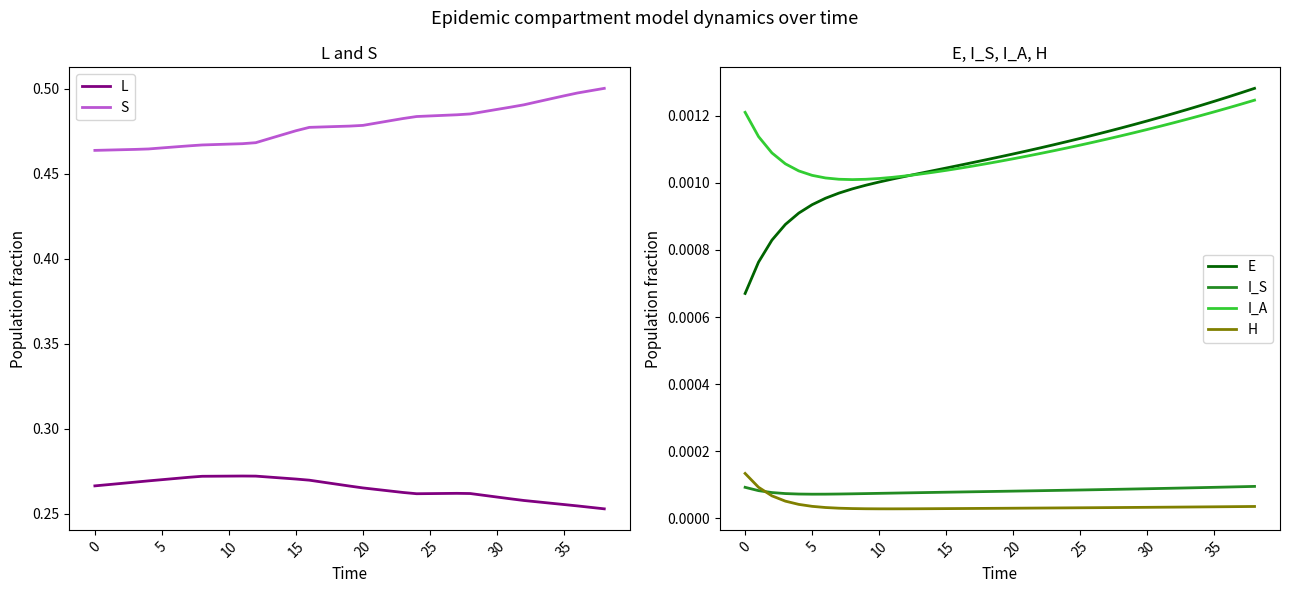

Where do E and I_A first cross each other?

12 and 13